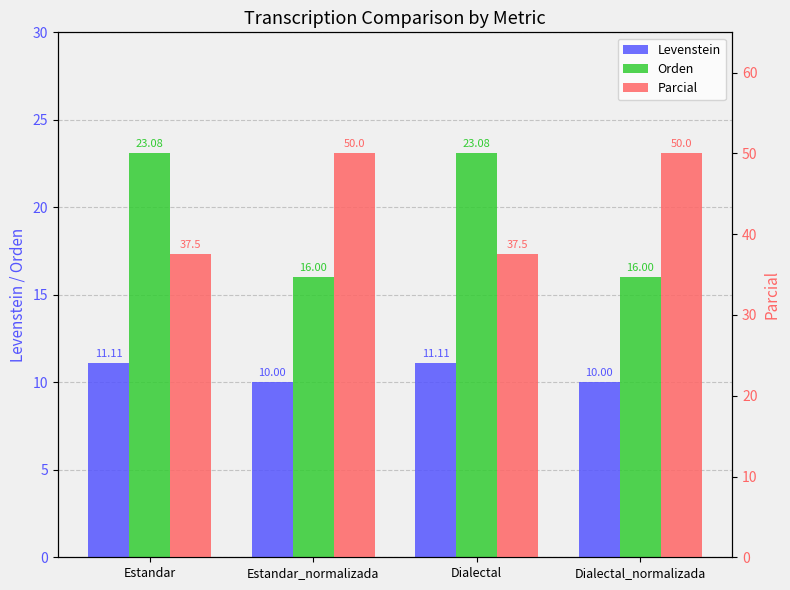

What position from the right is Estandar?

4